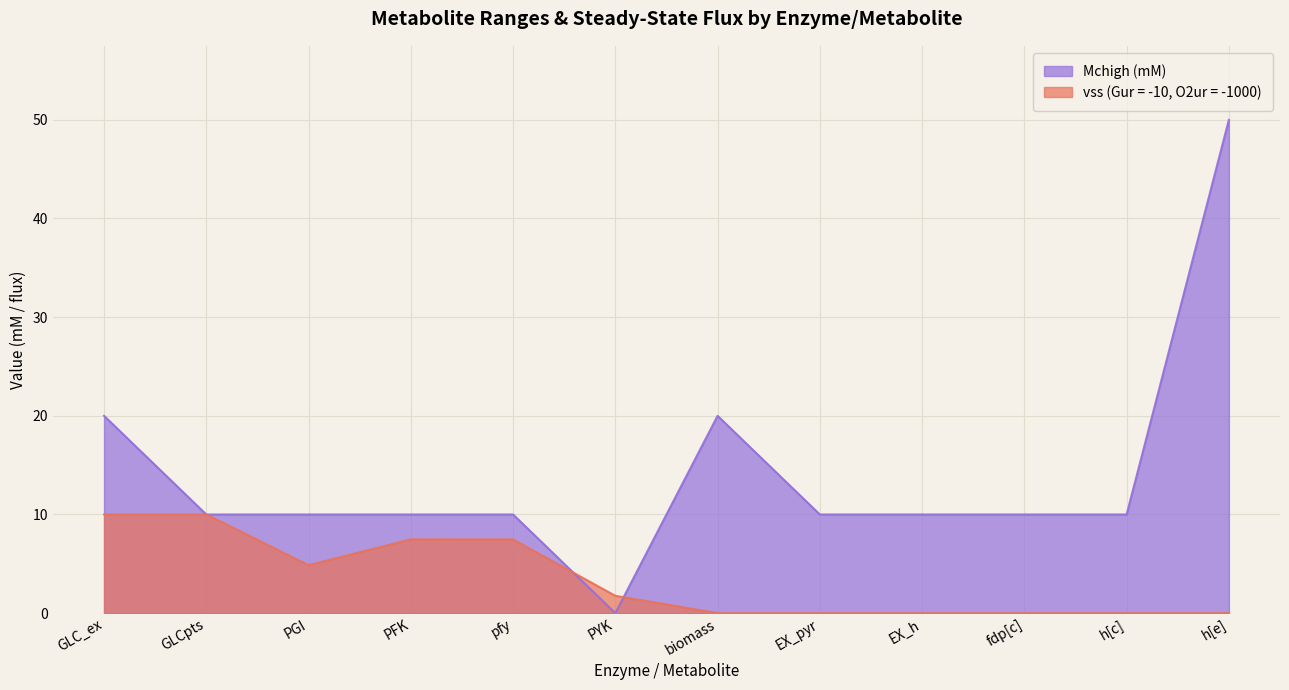

What is the spread (max minus min) of values at GLC_ex?

10.0